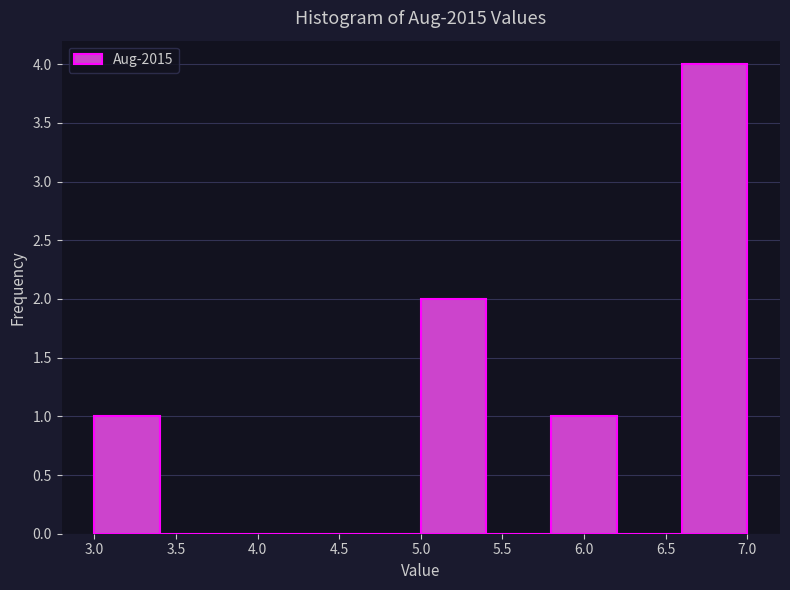

What is the height of the bar covering 3.0 to 3.4 on the x-axis? The values are not printed on the chart, so give them approximately, as read against the axis.

1